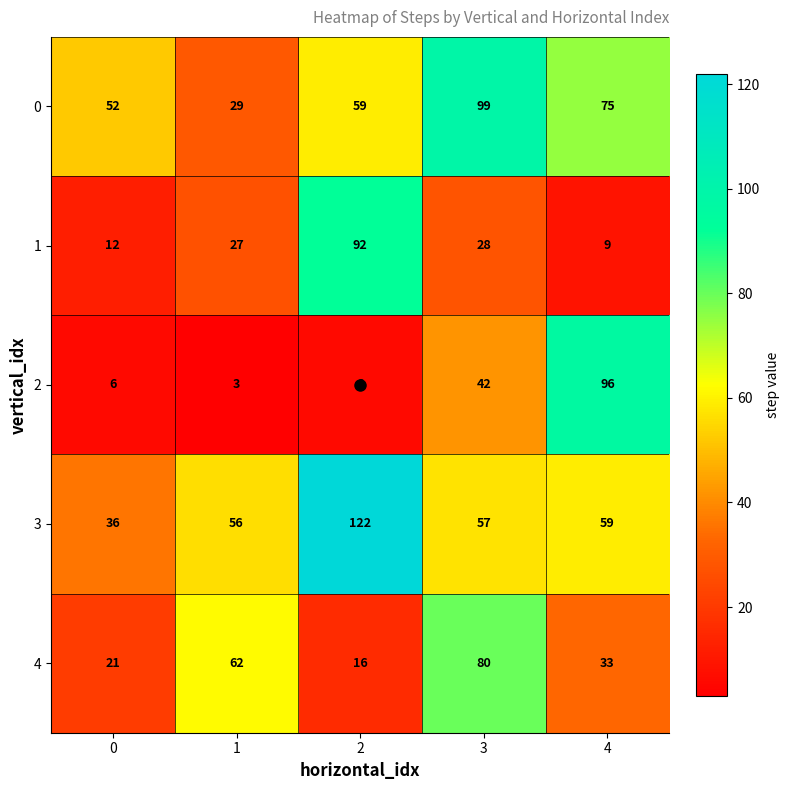

Which series changed the most between 0 and 3?

4